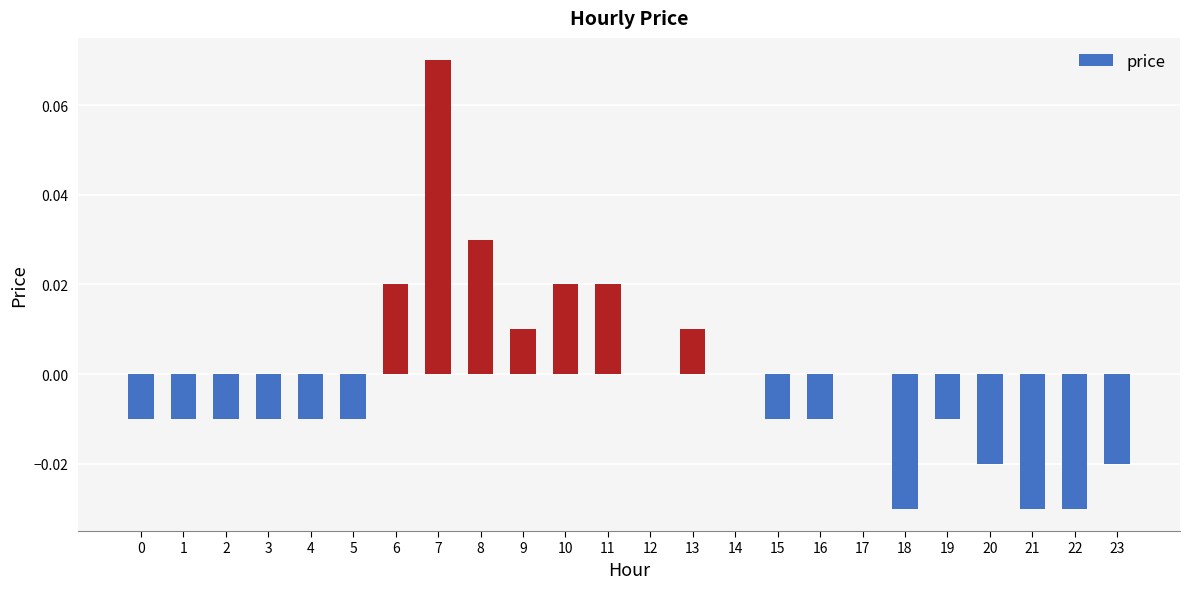

Which has a higher value, 13 or 5?

13